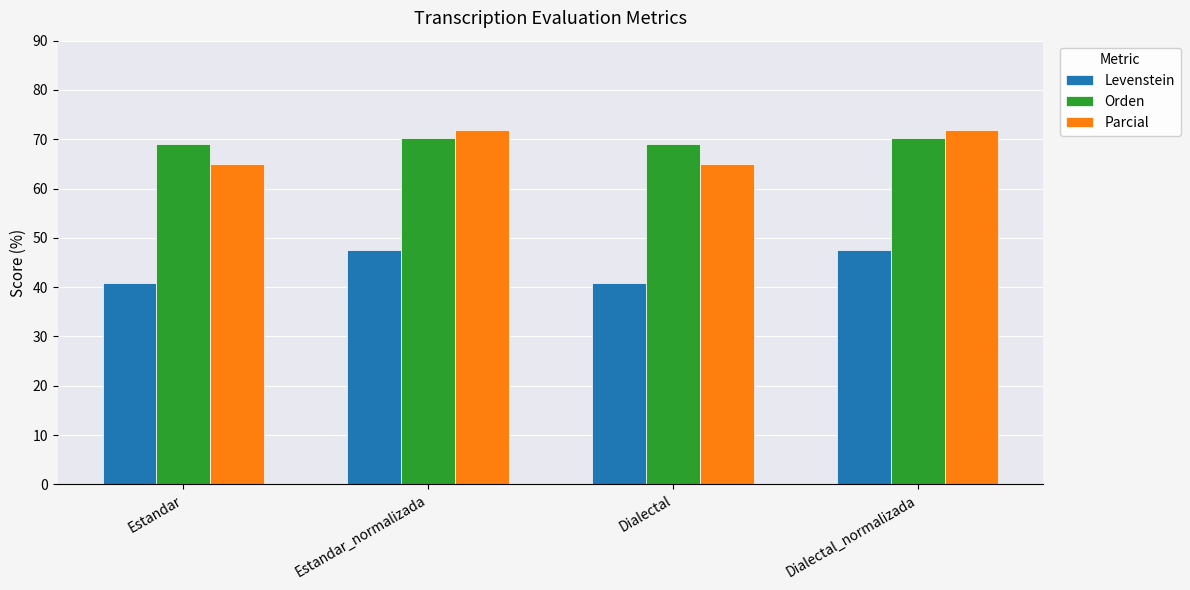

Is it true that Levenstein equals 12.0 at Estandar_normalizada?

False